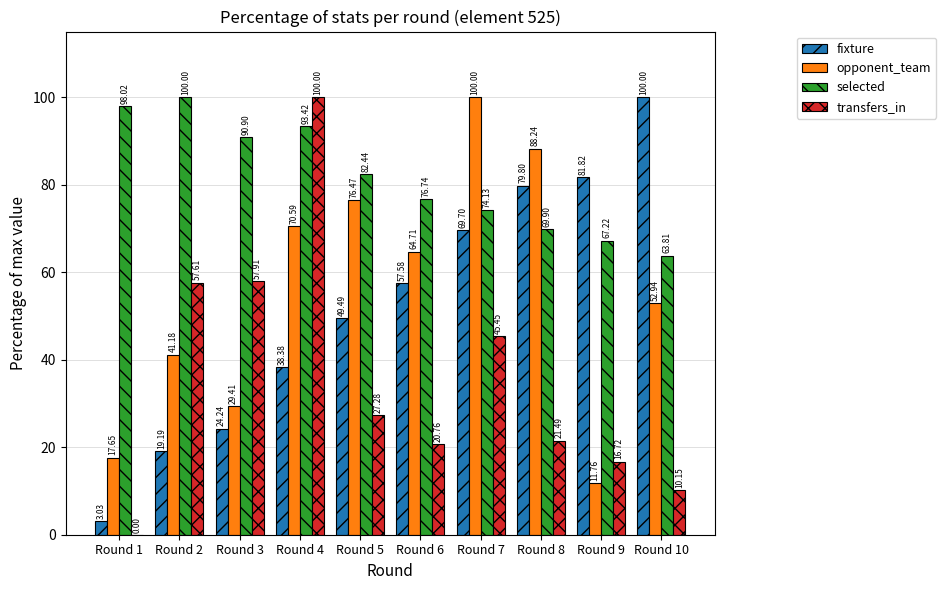

What is the sum of the selected values at Round 10 and Round 2?

163.8